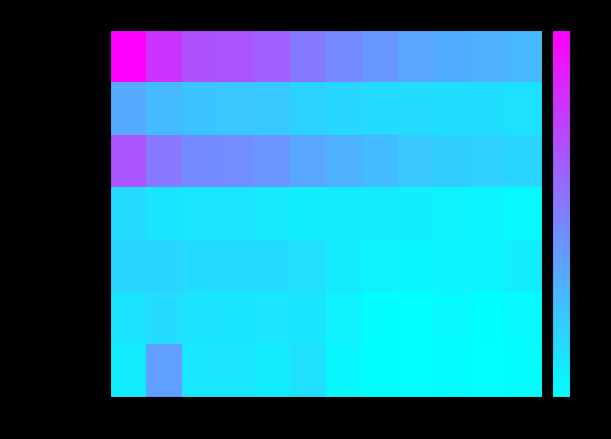

Between 2021 and 2017, which is larger?

2021